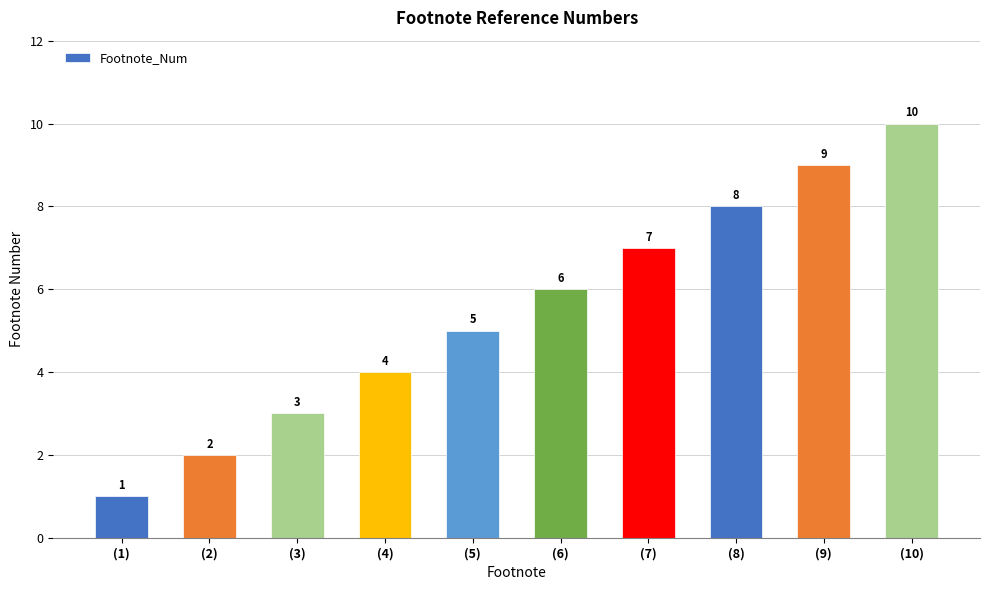

How many values are between 3 and 8?

6